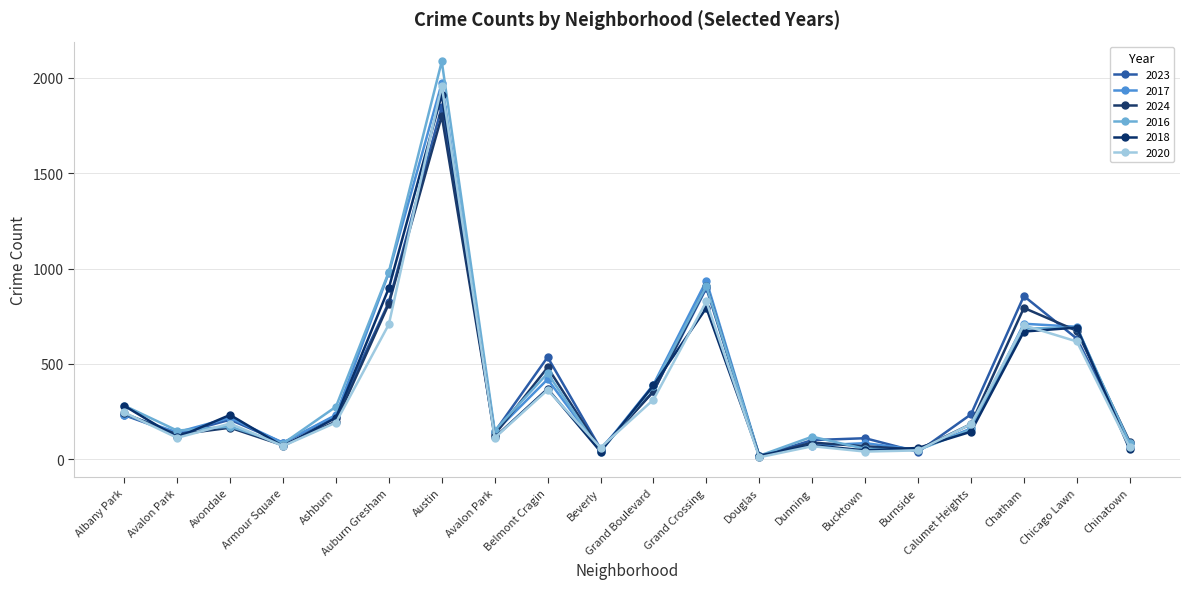

Is this an area chart (filled region under the line)?

No